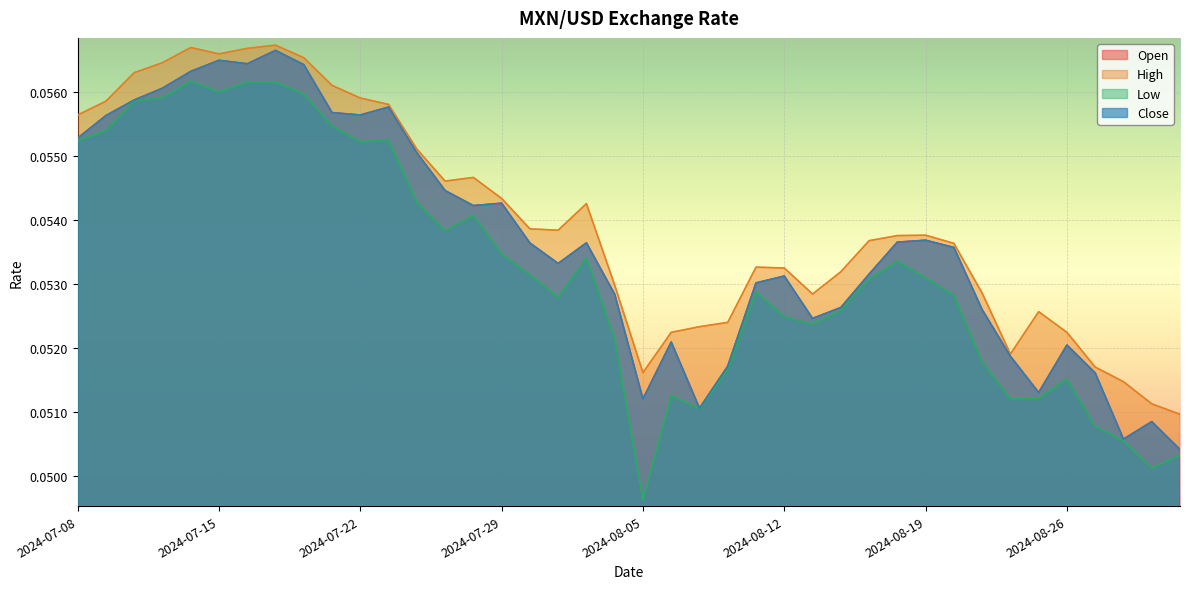

The Low series shows 0.1 at 2024-07-18. True or false?

True